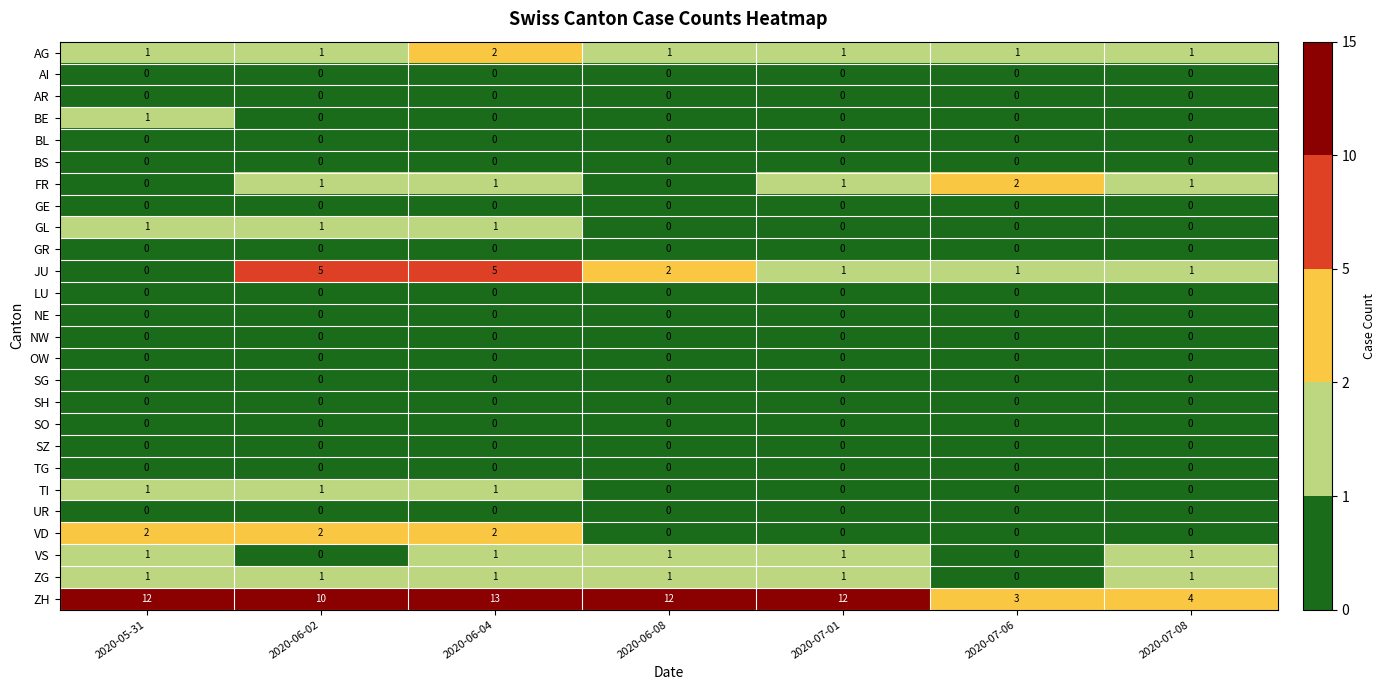

Is the value of GR at 2020-06-04 greater than the value of FR at 2020-07-06?

No